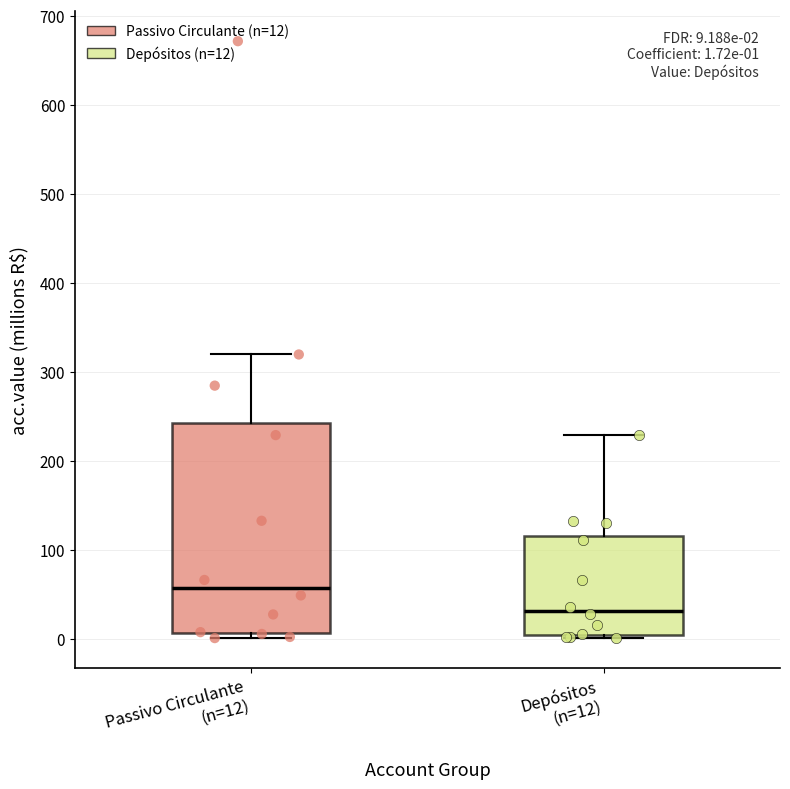

Which box is the tallest, from its lower edge to its upper edge?

Passivo Circulante (n=12)